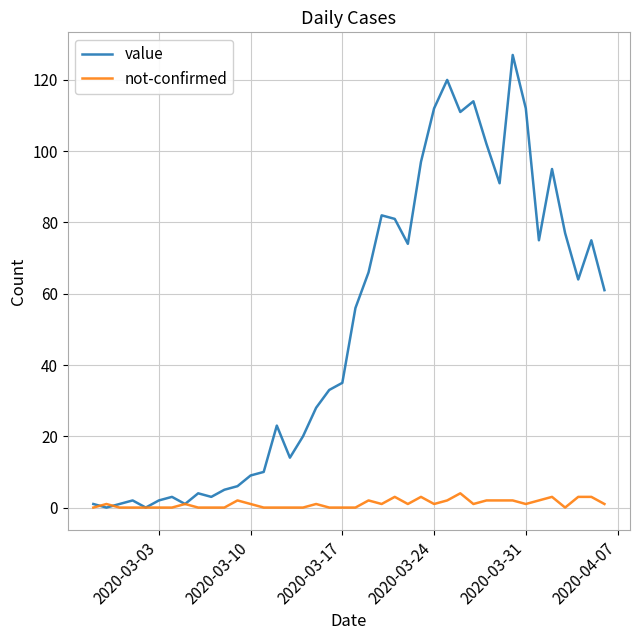

Which series has the largest range (max minus min)?

value